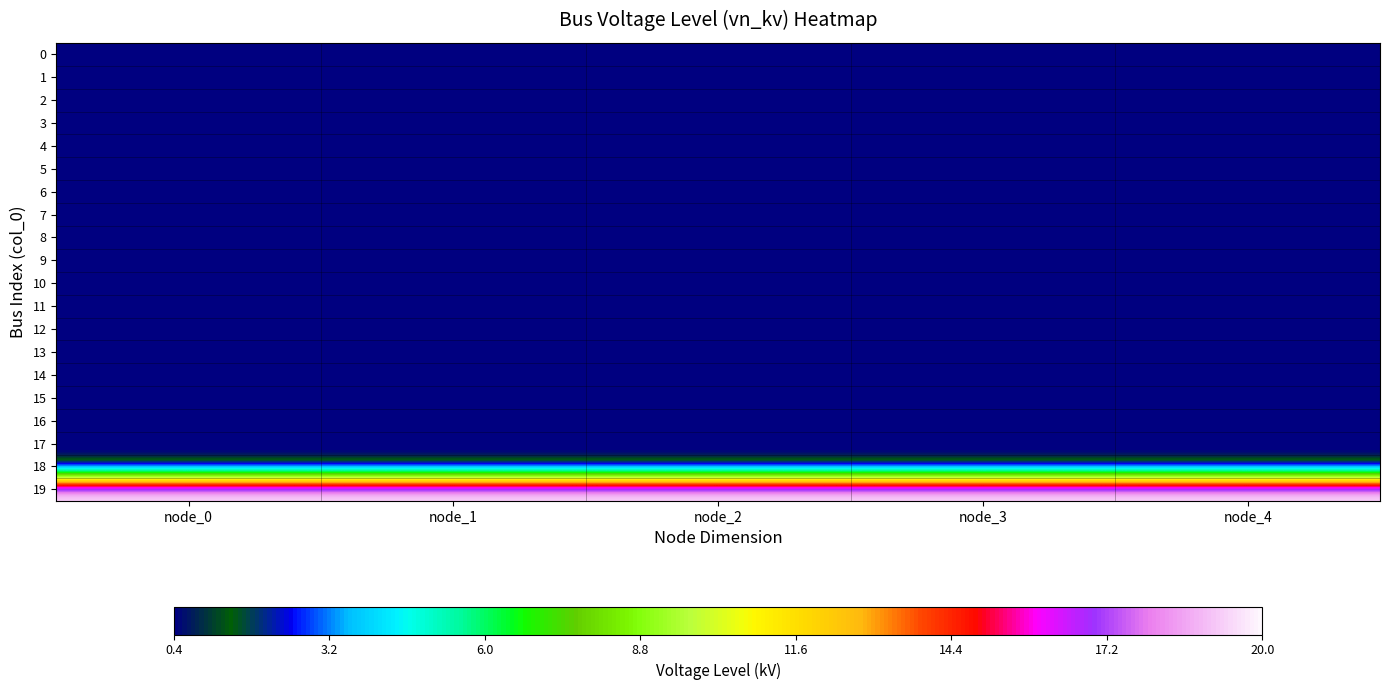

Reading right to left, list all the values displayed in this chart.

0: node_4=0.4	node_3=0.4	node_2=0.4	node_1=0.4	node_0=0.4
1: node_4=0.4	node_3=0.4	node_2=0.4	node_1=0.4	node_0=0.4
2: node_4=0.4	node_3=0.4	node_2=0.4	node_1=0.4	node_0=0.4
3: node_4=0.4	node_3=0.4	node_2=0.4	node_1=0.4	node_0=0.4
4: node_4=0.4	node_3=0.4	node_2=0.4	node_1=0.4	node_0=0.4
5: node_4=0.4	node_3=0.4	node_2=0.4	node_1=0.4	node_0=0.4
6: node_4=0.4	node_3=0.4	node_2=0.4	node_1=0.4	node_0=0.4
7: node_4=0.4	node_3=0.4	node_2=0.4	node_1=0.4	node_0=0.4
8: node_4=0.4	node_3=0.4	node_2=0.4	node_1=0.4	node_0=0.4
9: node_4=0.4	node_3=0.4	node_2=0.4	node_1=0.4	node_0=0.4
10: node_4=0.4	node_3=0.4	node_2=0.4	node_1=0.4	node_0=0.4
11: node_4=0.4	node_3=0.4	node_2=0.4	node_1=0.4	node_0=0.4
12: node_4=0.4	node_3=0.4	node_2=0.4	node_1=0.4	node_0=0.4
13: node_4=0.4	node_3=0.4	node_2=0.4	node_1=0.4	node_0=0.4
14: node_4=0.4	node_3=0.4	node_2=0.4	node_1=0.4	node_0=0.4
15: node_4=0.4	node_3=0.4	node_2=0.4	node_1=0.4	node_0=0.4
16: node_4=0.4	node_3=0.4	node_2=0.4	node_1=0.4	node_0=0.4
17: node_4=0.4	node_3=0.4	node_2=0.4	node_1=0.4	node_0=0.4
18: node_4=0.4	node_3=0.4	node_2=0.4	node_1=0.4	node_0=0.4
19: node_4=20.0	node_3=20.0	node_2=20.0	node_1=20.0	node_0=20.0